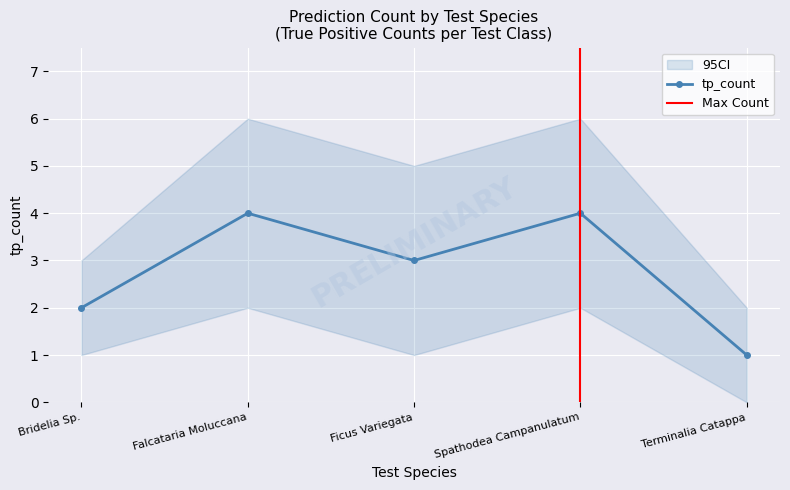

At which label does tp_count reach its minimum?

Terminalia Catappa